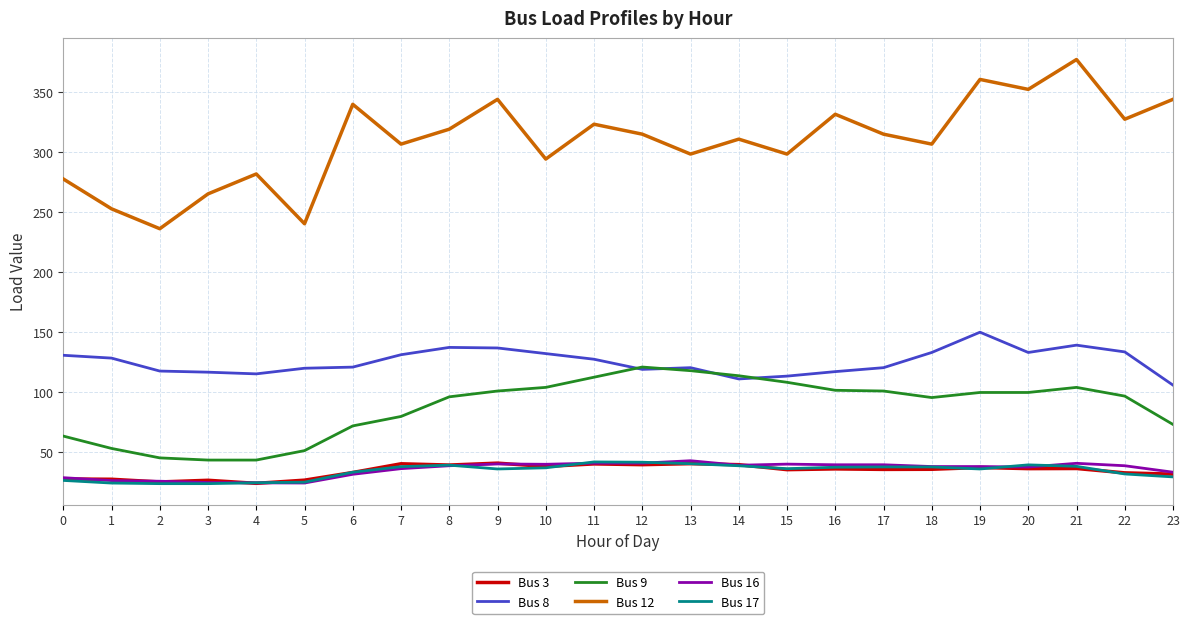

What is the minimum value for Bus 17?

23.9